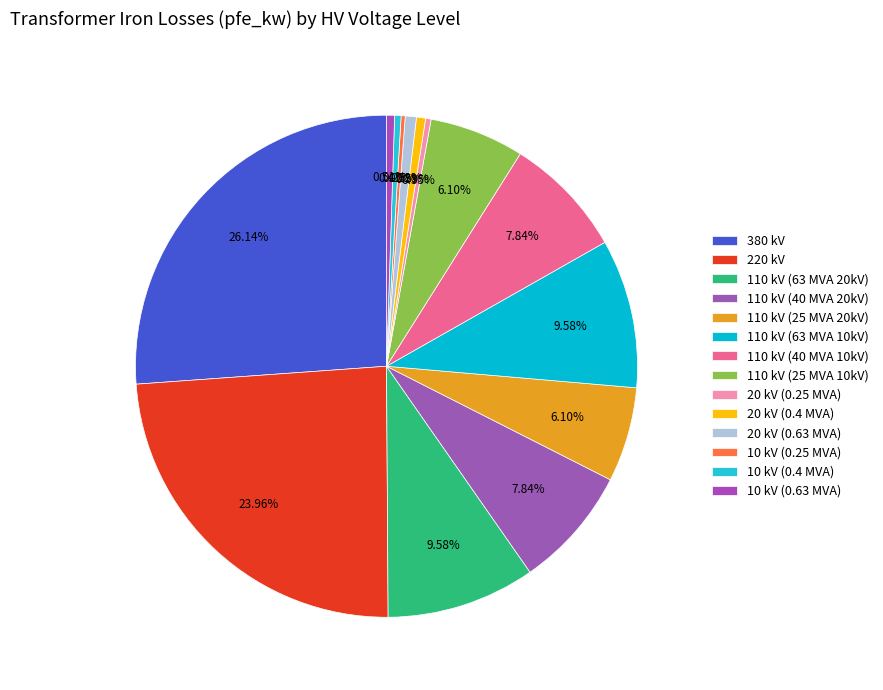

Is there a majority slice in this chart?

No